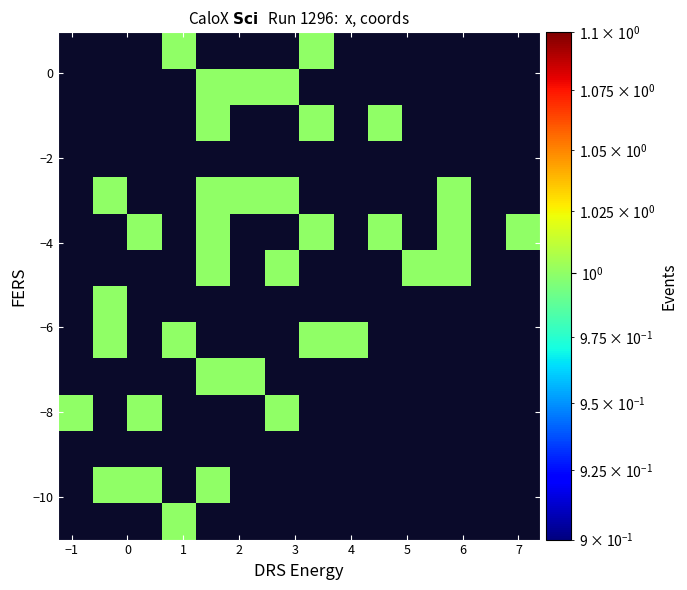

What is the smallest value displayed?

1.0